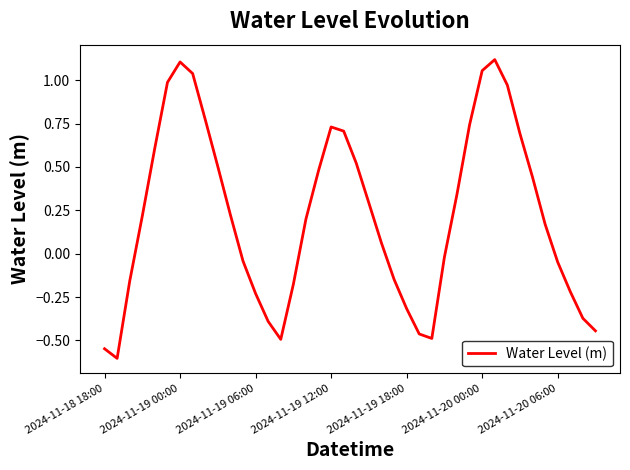

What is the smallest value displayed?

-0.6